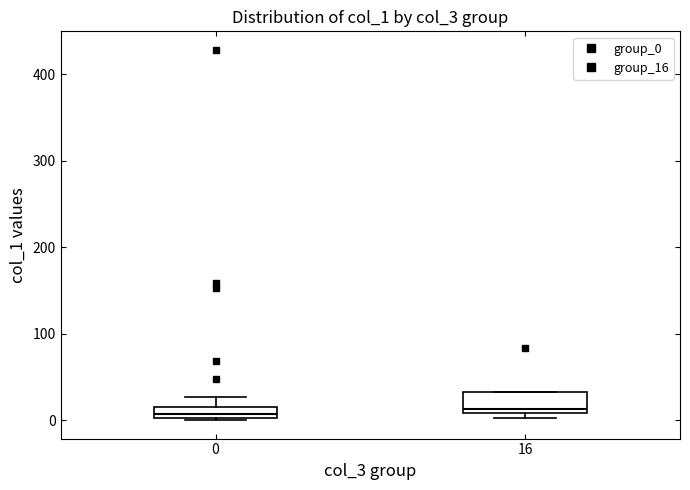

Which box is the tallest, from its lower edge to its upper edge?

16